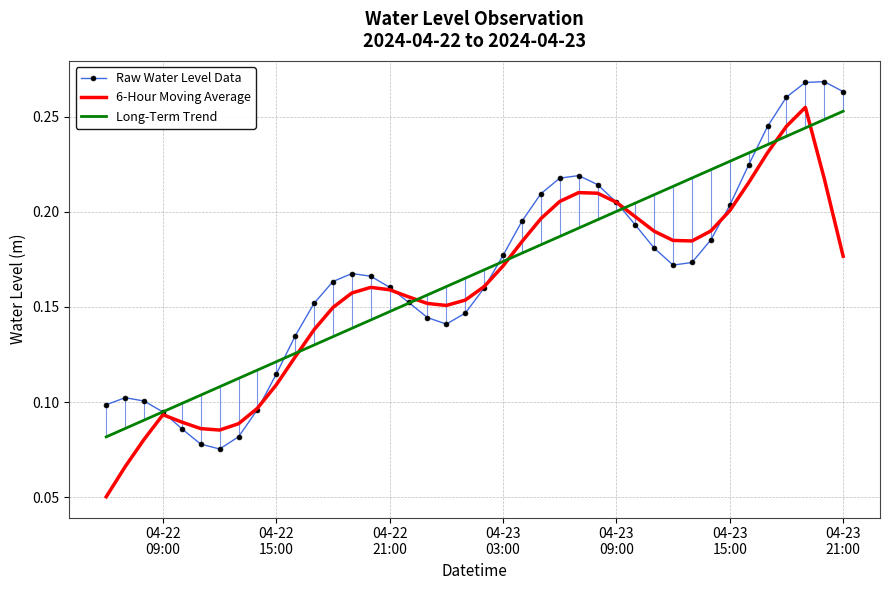

True or false: 6-Hour Moving Average has a value of 0.2 at 04-23 09:00.

True